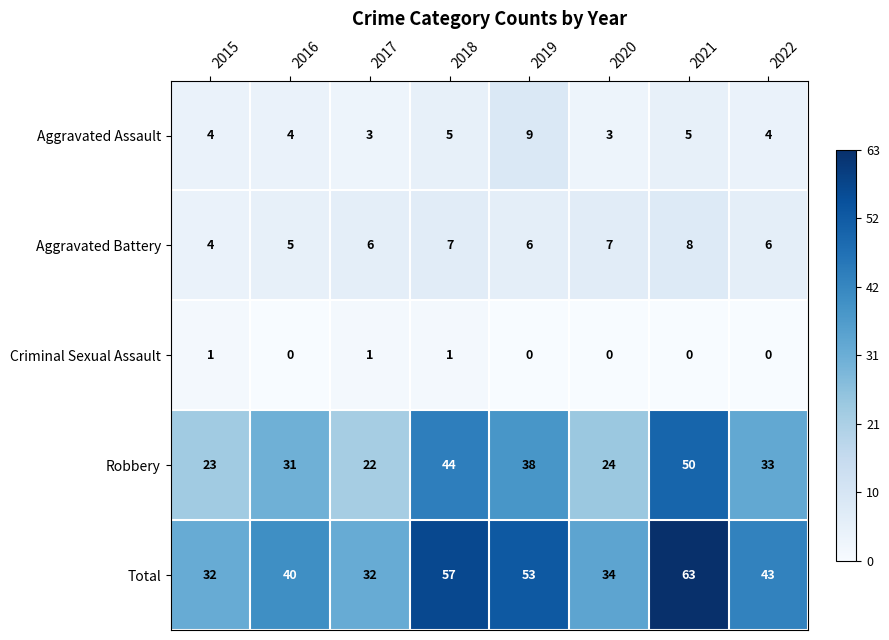

Which series has the largest total across all categories?

Total